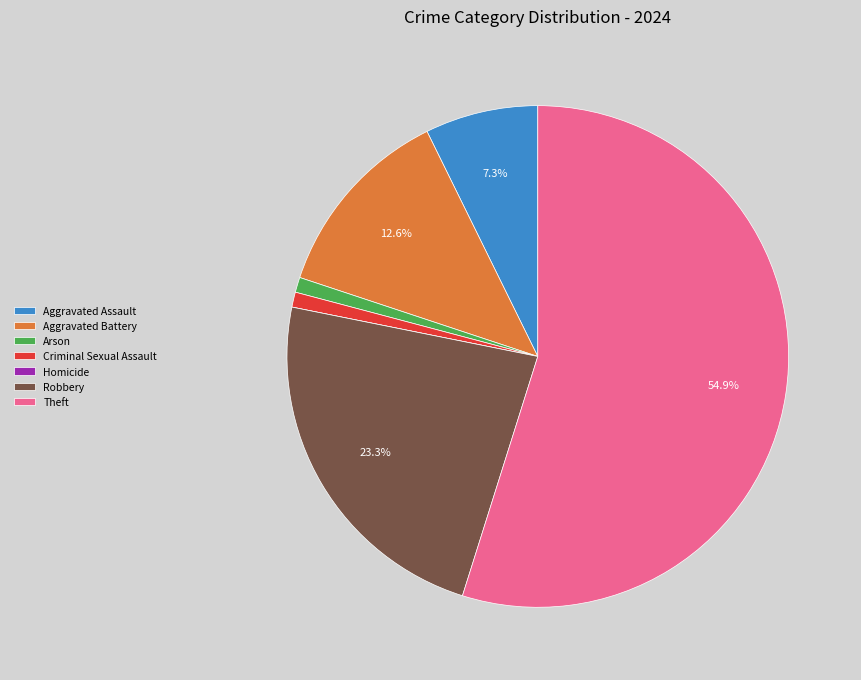

Does any single category account for the majority?

Yes